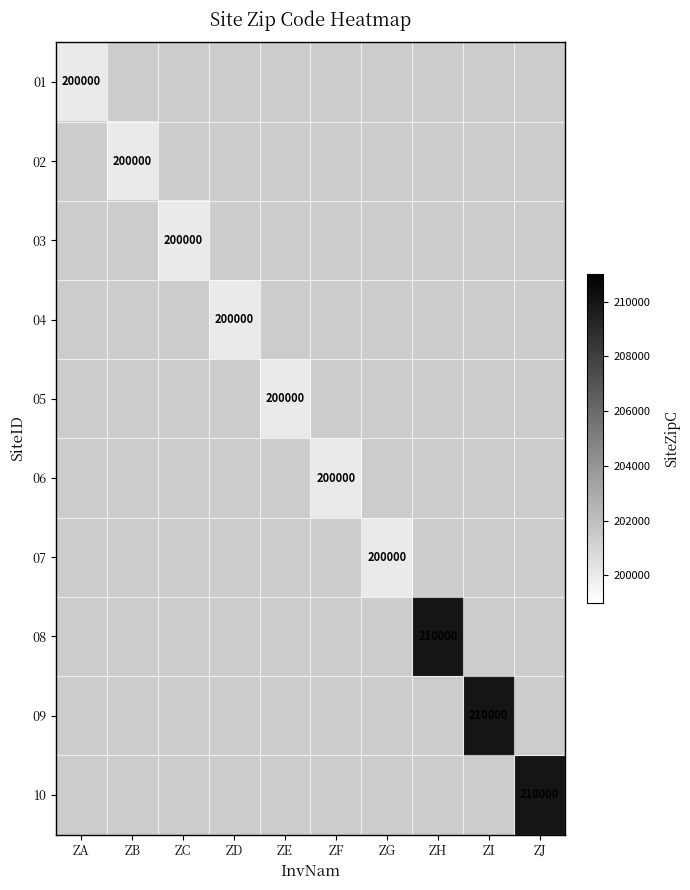

What is the maximum value shown in the chart?

210000.0